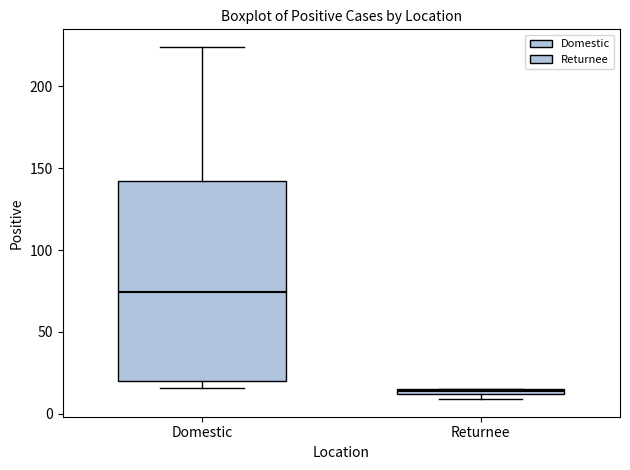

Which box has the lowest median line?

Returnee